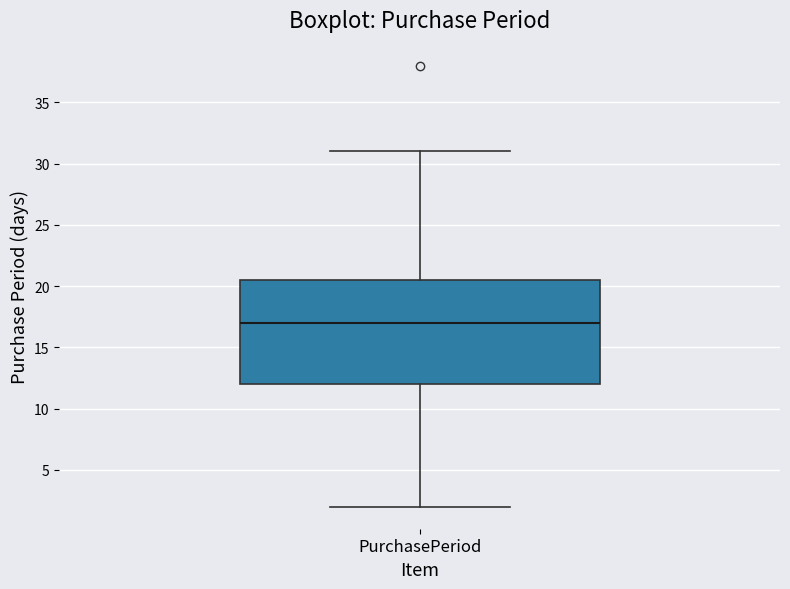

Where does the lower whisker of the box for PurchasePeriod end on the y-axis? The values are not printed on the chart, so give them approximately, as read against the axis.

2.0